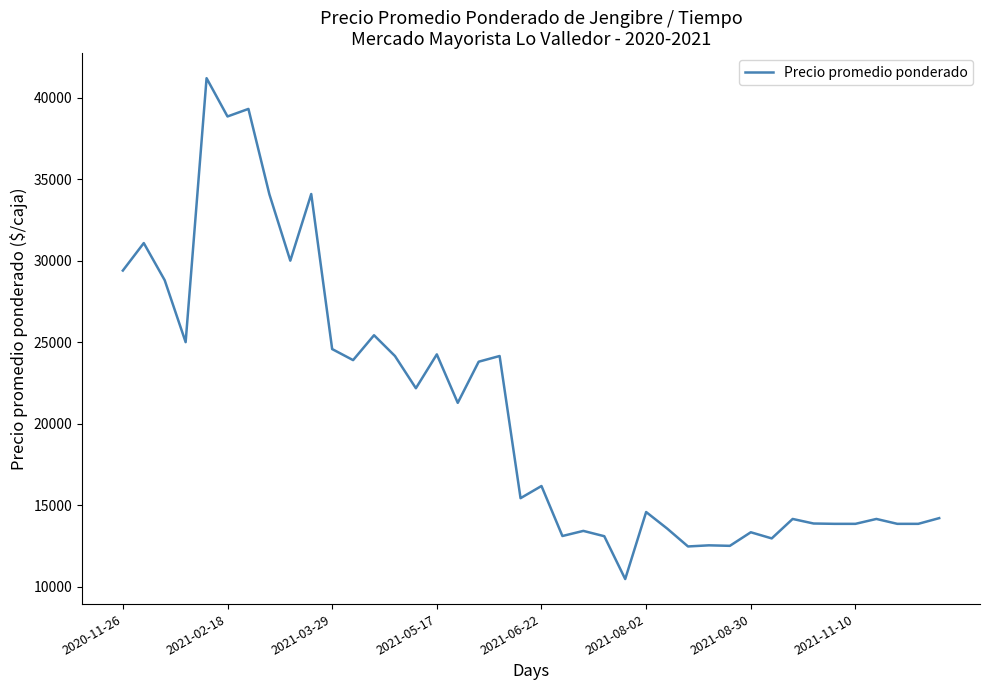

What is the smallest value displayed?

10462